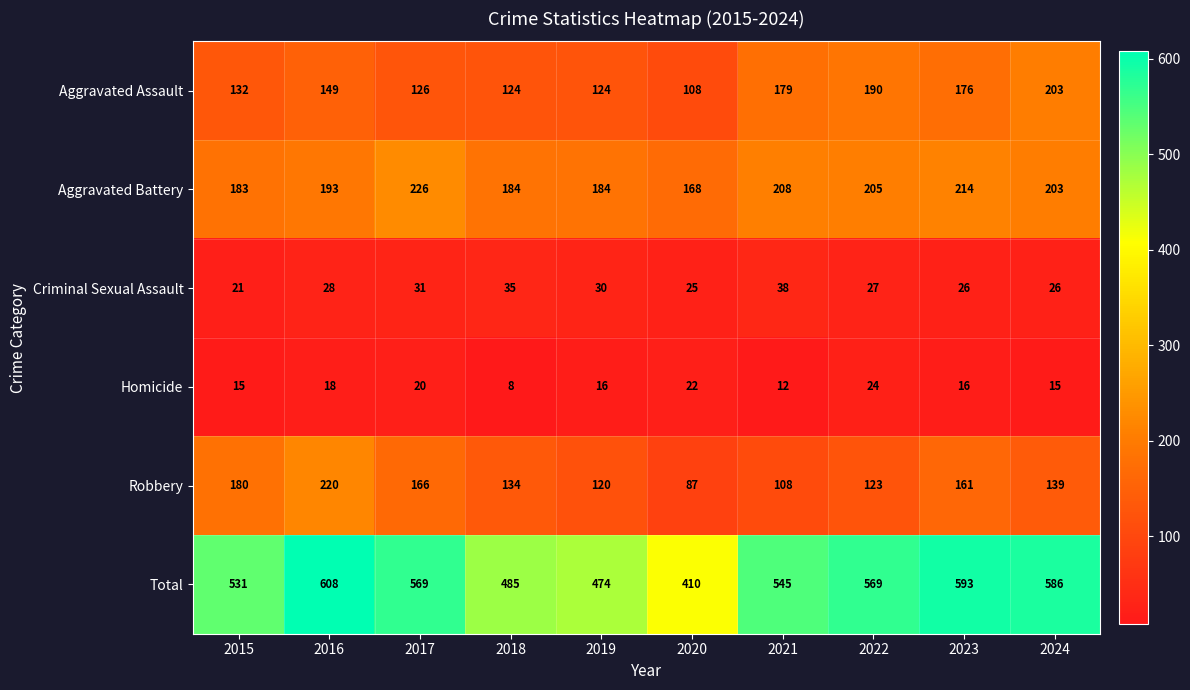

Where does the Total series first go above 569?

2016